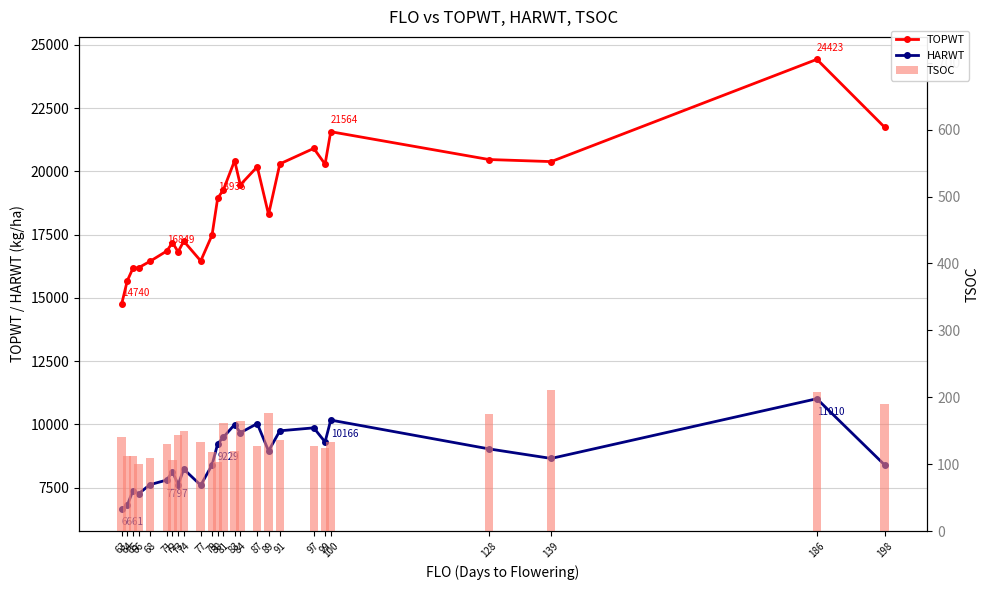

Between 71 and 83, which series saw the biggest shift?

TOPWT